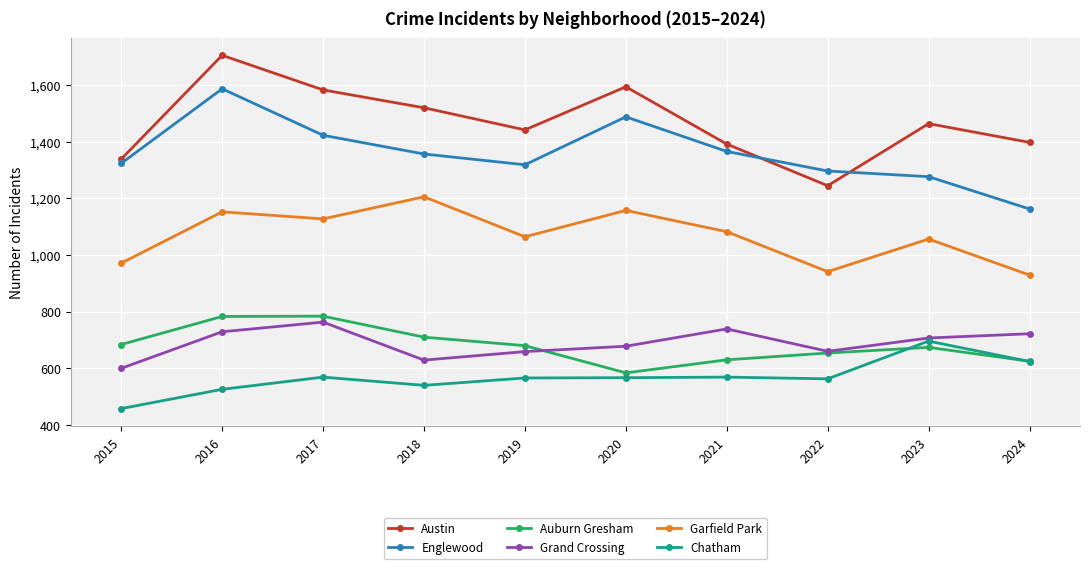

True or false: Chatham and Grand Crossing intersect in this chart.

False